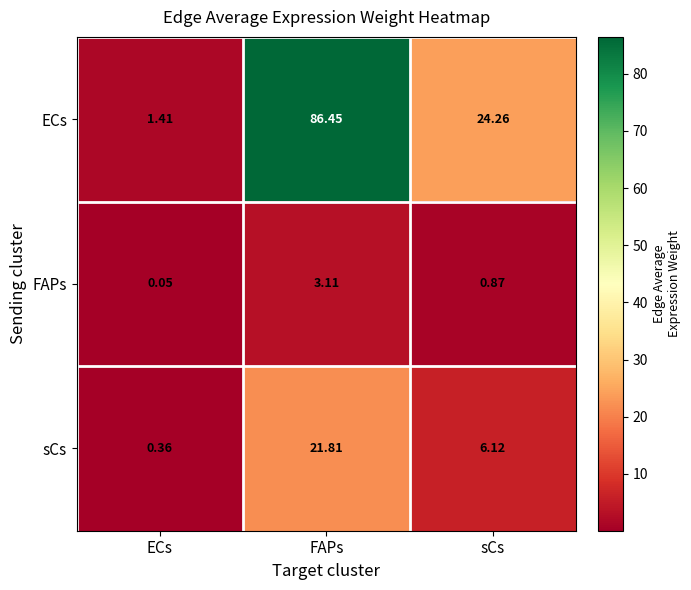

How many values in the sCs series exceed 6?

2